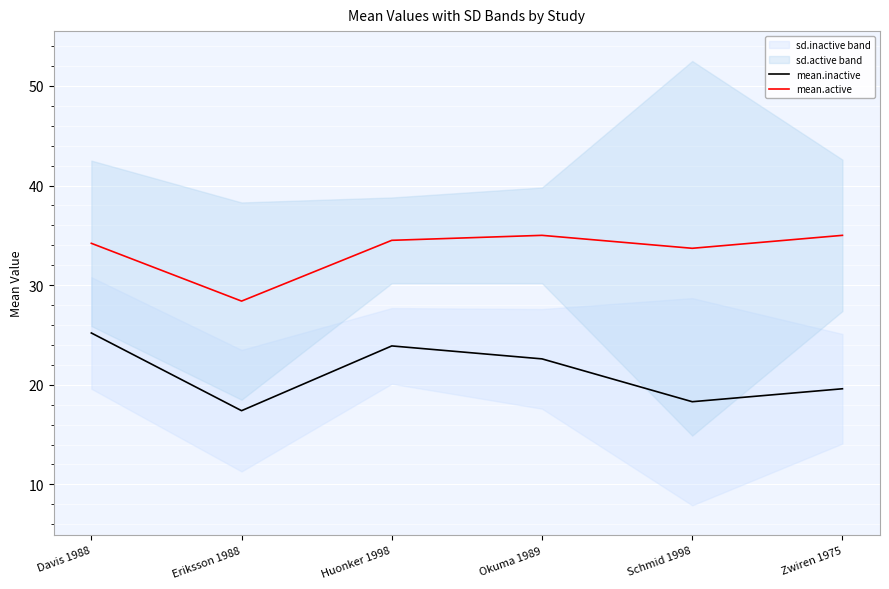

At Eriksson 1988, list the series in order from smallest to largest.

mean.inactive, mean.active